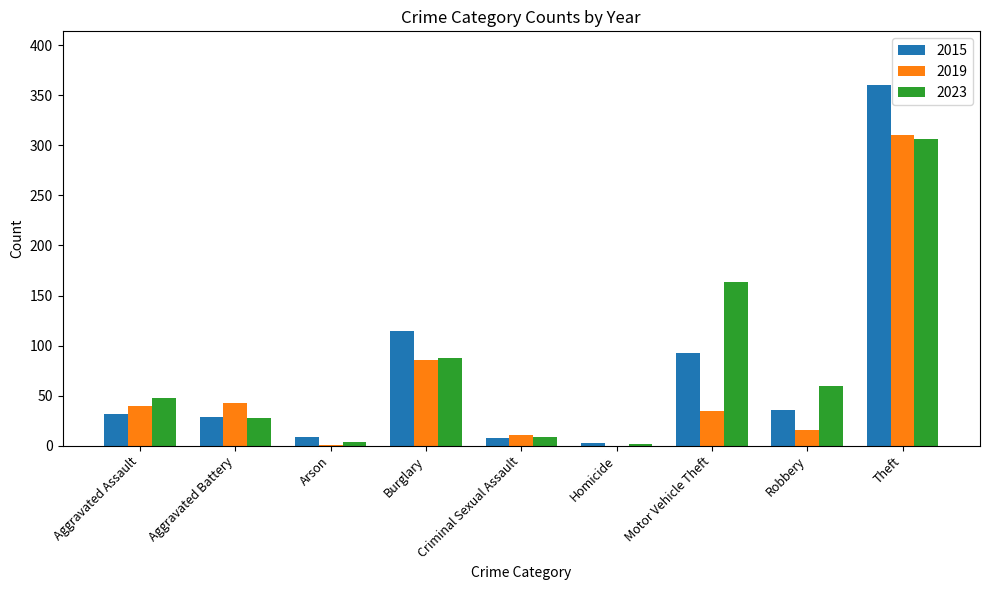

Is it true that 2019 equals 1 at Arson?

True